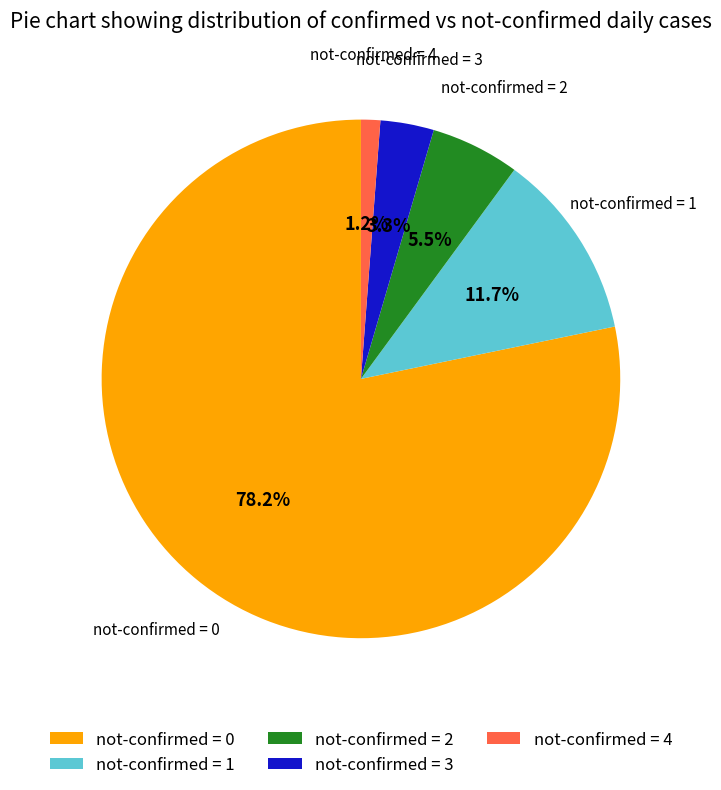

What percentage is NOT represented by not-confirmed = 2?

94.5%